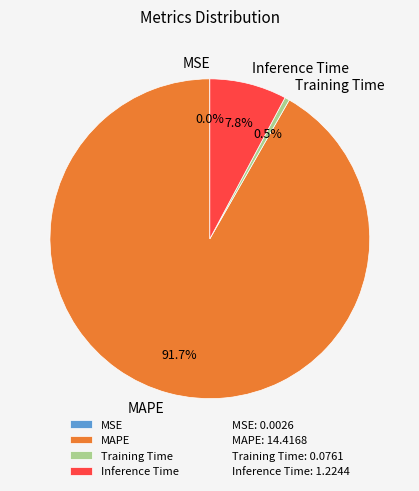

Does MAPE account for over 50% of the chart?

Yes